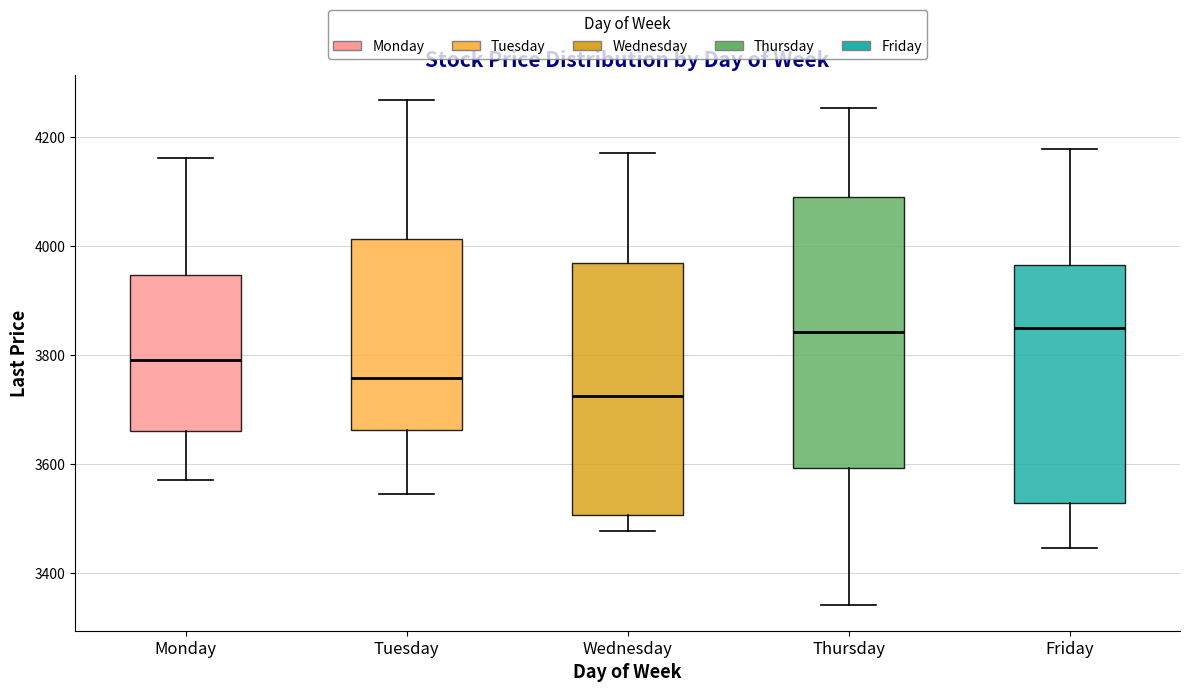

Where is the upper edge of the box for Tuesday on the y-axis? The values are not printed on the chart, so give them approximately, as read against the axis.

4020